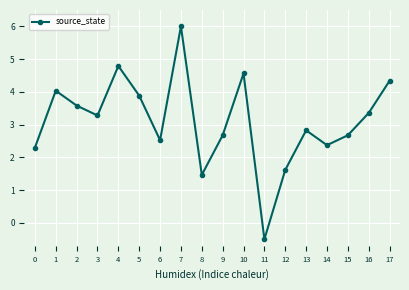

Between 14 and 4, which is larger?

4